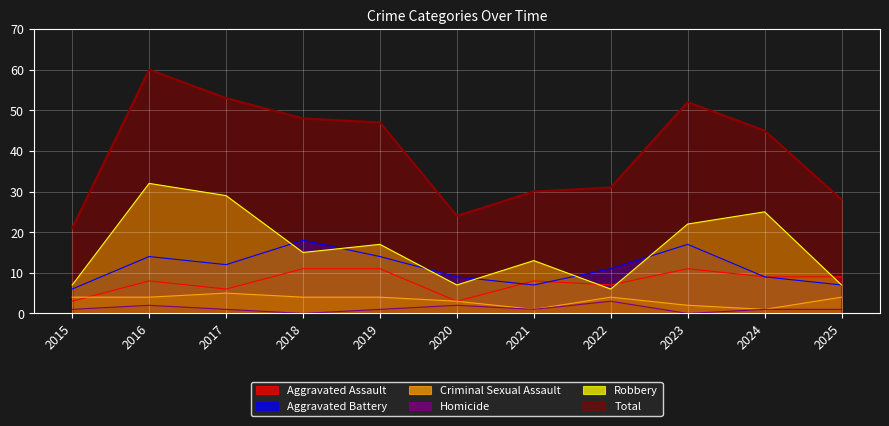

What are all the series names shown in the legend?

Aggravated Assault, Aggravated Battery, Criminal Sexual Assault, Homicide, Robbery, Total